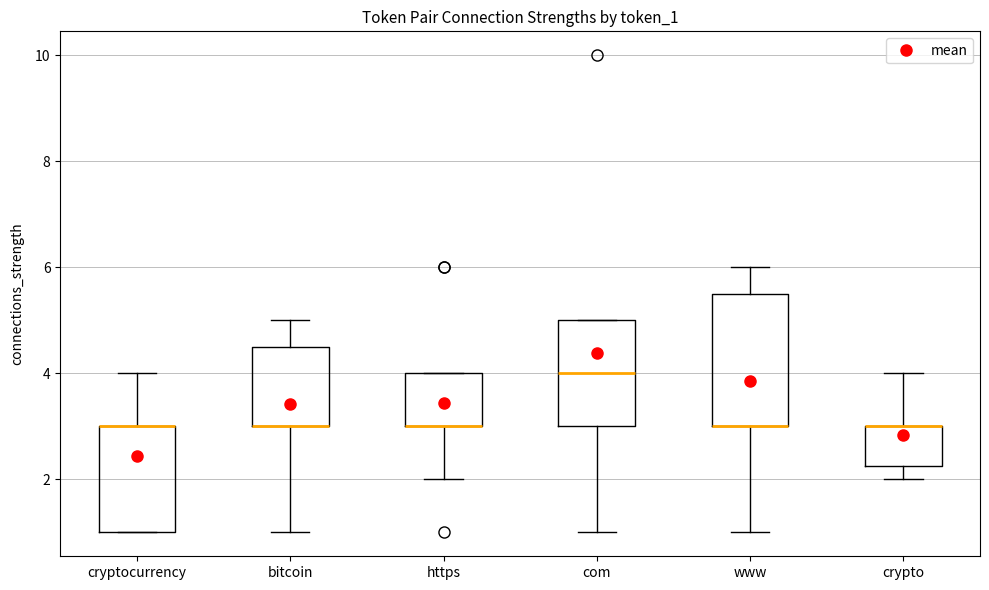

Reading left to right, read every box against the y-axis: the position of its median line, the range the box covers, and the ends of its whiskers. The values are not printed on the chart, so give them approximately, as read against the axis.

cryptocurrency: median 3.0 (drawn on the box's upper edge), box 1.0 to 3.0, whiskers 1.0 to 4.0
bitcoin: median 3.0 (drawn on the box's lower edge), box 3.0 to 4.6, whiskers 1.0 to 5.0
https: median 3.0 (drawn on the box's lower edge), box 3.0 to 4.0, whiskers 2.0 to 4.0
com: median 4.0, box 3.0 to 5.0, whiskers 1.0 to 5.0
www: median 3.0 (drawn on the box's lower edge), box 3.0 to 5.6, whiskers 1.0 to 6.0
crypto: median 3.0 (drawn on the box's upper edge), box 2.2 to 3.0, whiskers 2.0 to 4.0